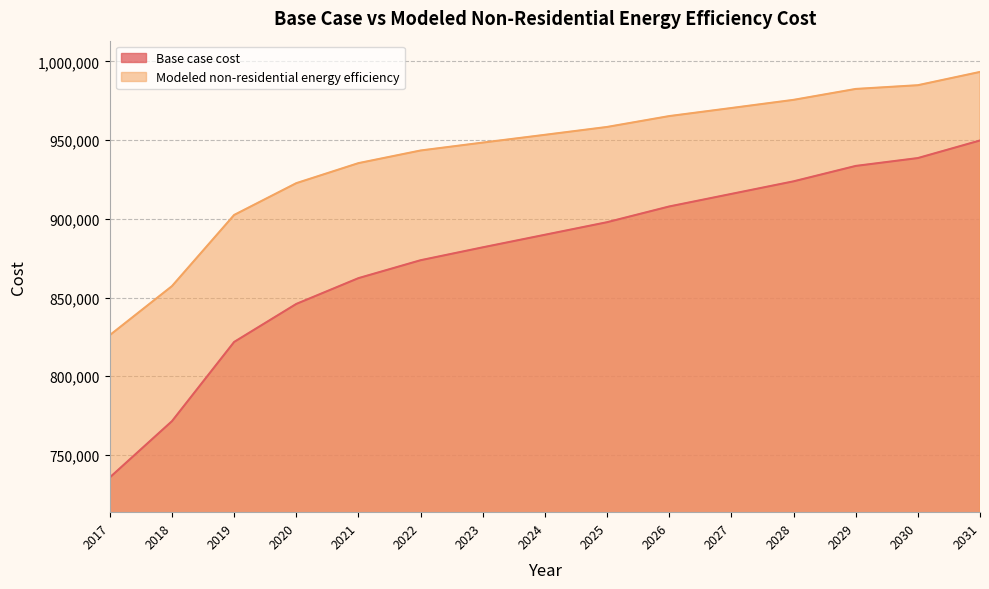

Is the value of Base case cost at 2027 greater than the value of Modeled non-residential energy efficiency at 2025?

No